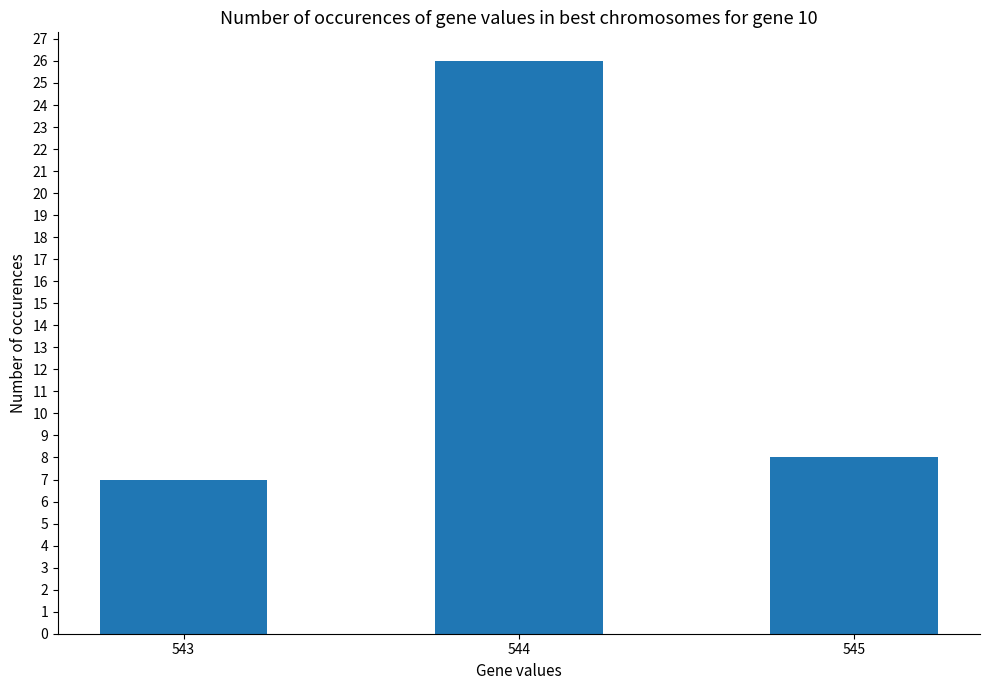

At which label does the data first exceed 8?

544